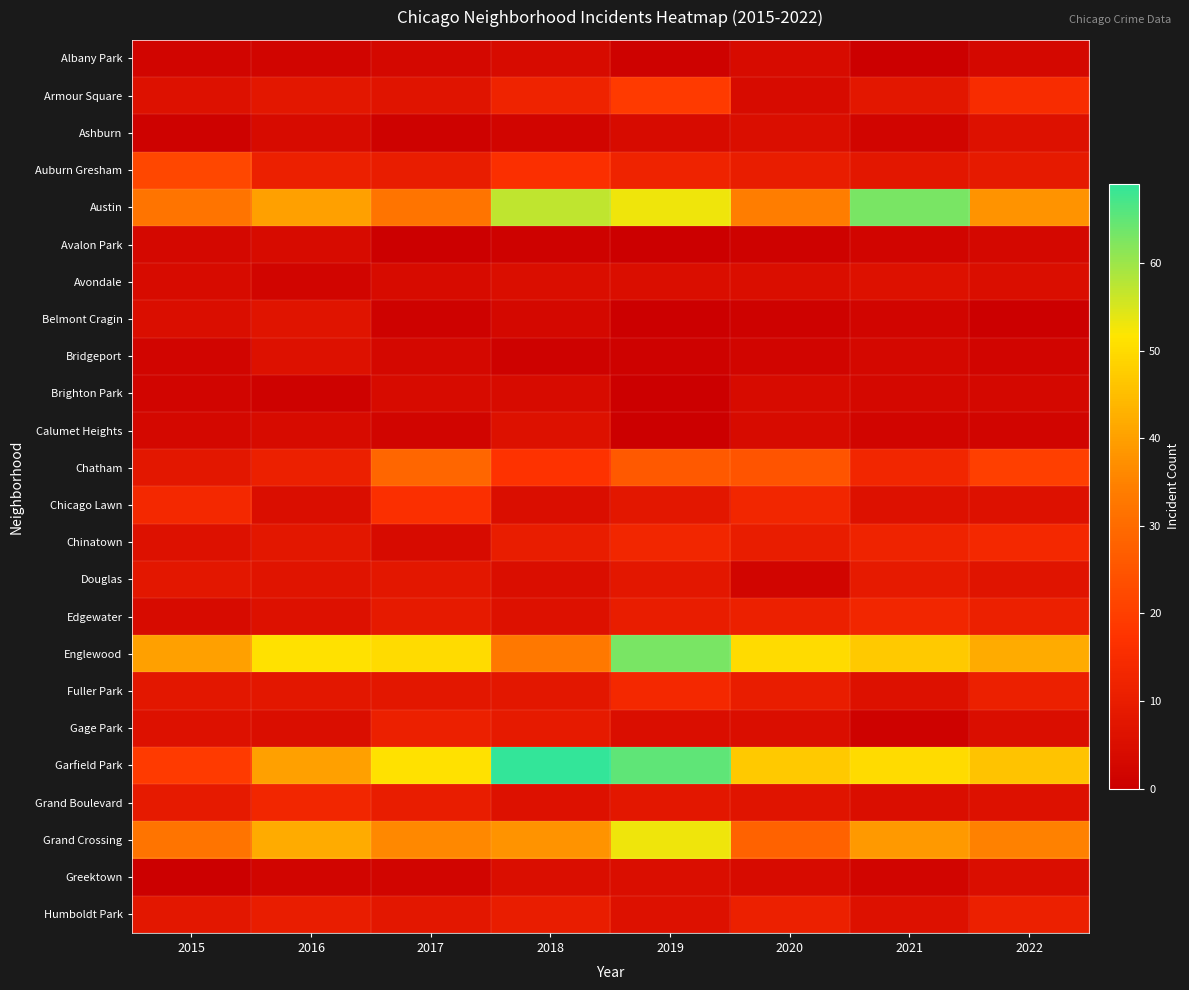

Which series has the widest spread of values?

Garfield Park